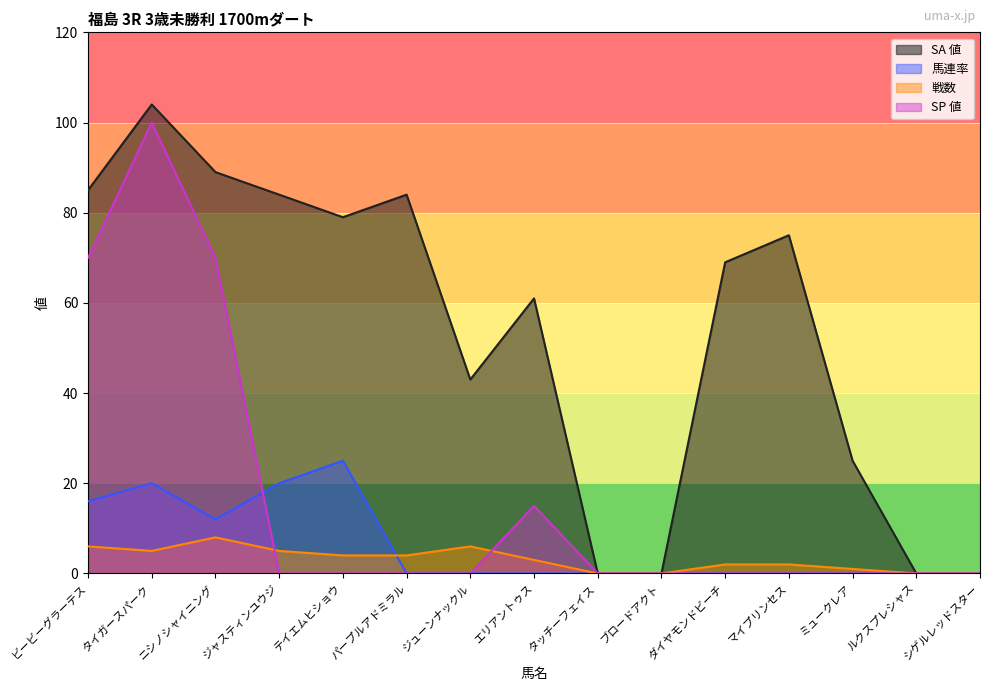

True or false: SP 値 has more than 0 points higher than both neighbors.

True